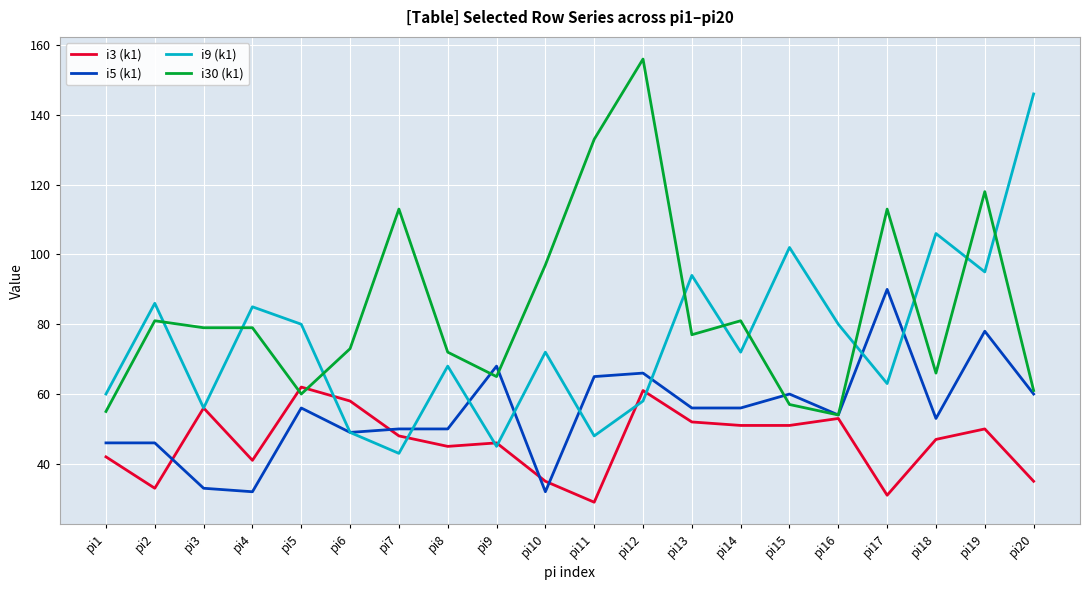

Reading right to left, extract all data points from this chart.

i3 (k1): pi20=35	pi19=50	pi18=47	pi17=31	pi16=53	pi15=51	pi14=51	pi13=52	pi12=61	pi11=29	pi10=35	pi9=46	pi8=45	pi7=48	pi6=58	pi5=62	pi4=41	pi3=56	pi2=33	pi1=42
i5 (k1): pi20=60	pi19=78	pi18=53	pi17=90	pi16=54	pi15=60	pi14=56	pi13=56	pi12=66	pi11=65	pi10=32	pi9=68	pi8=50	pi7=50	pi6=49	pi5=56	pi4=32	pi3=33	pi2=46	pi1=46
i9 (k1): pi20=146	pi19=95	pi18=106	pi17=63	pi16=80	pi15=102	pi14=72	pi13=94	pi12=58	pi11=48	pi10=72	pi9=45	pi8=68	pi7=43	pi6=49	pi5=80	pi4=85	pi3=56	pi2=86	pi1=60
i30 (k1): pi20=61	pi19=118	pi18=66	pi17=113	pi16=54	pi15=57	pi14=81	pi13=77	pi12=156	pi11=133	pi10=97	pi9=65	pi8=72	pi7=113	pi6=73	pi5=60	pi4=79	pi3=79	pi2=81	pi1=55